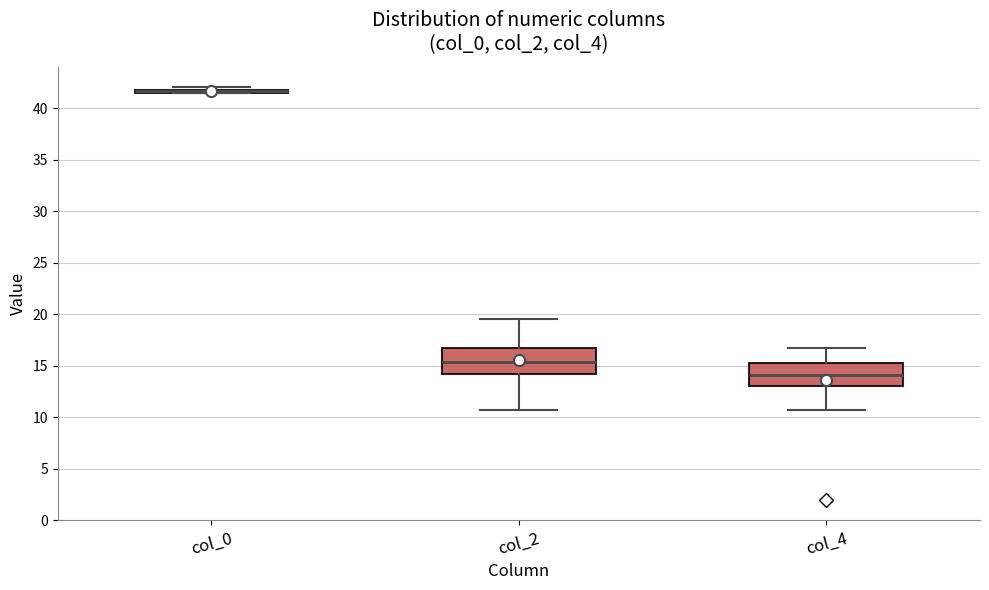

Reading left to right, read every box against the y-axis: the position of its median line, the range the box covers, and the ends of its whiskers. The values are not printed on the chart, so give them approximately, as read against the axis.

col_0: box collapsed to a line at 41.5, whiskers 41.5 to 42.0
col_2: median 15.5, box 14.5 to 16.5, whiskers 11.0 to 19.5
col_4: median 14.0, box 13.0 to 15.5, whiskers 11.0 to 17.0